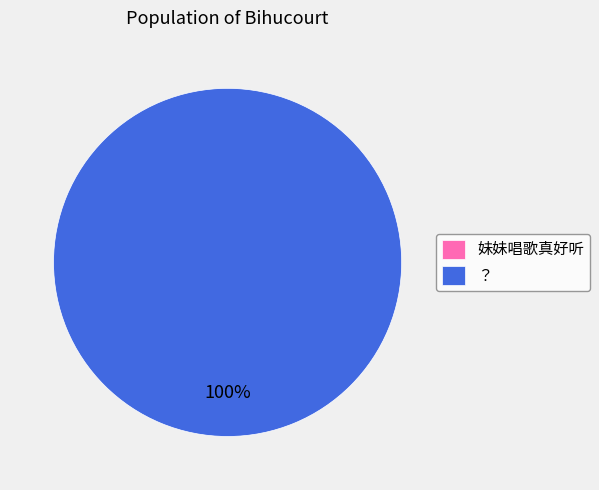

Count the number of slices in the pie.

2